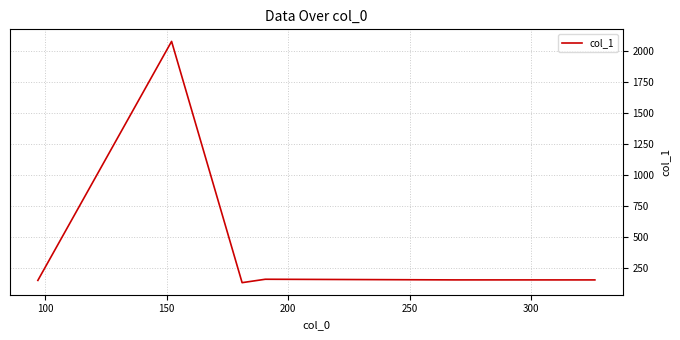

True or false: there are more than 2 points higher than both neighbors.

False